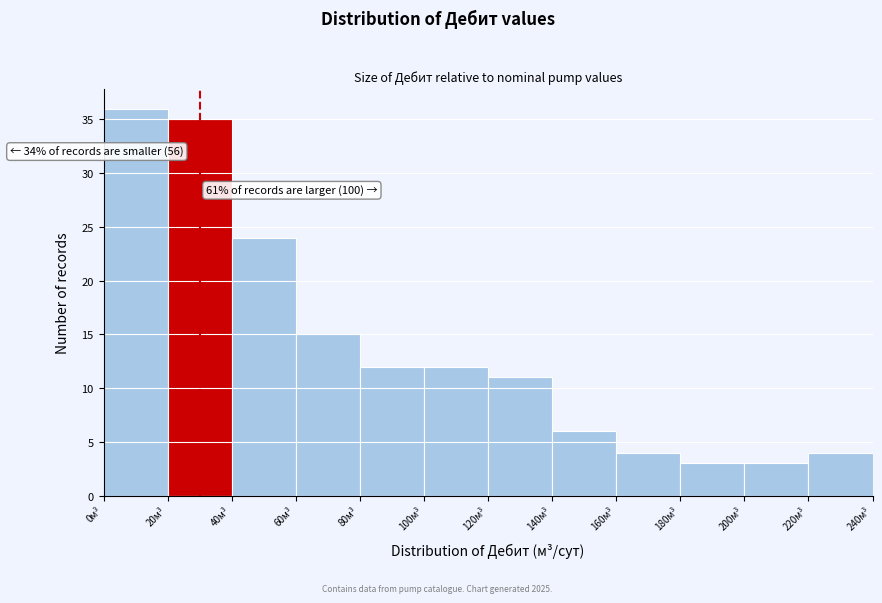

Over which range of the x-axis is the bar tallest?

0 to 20